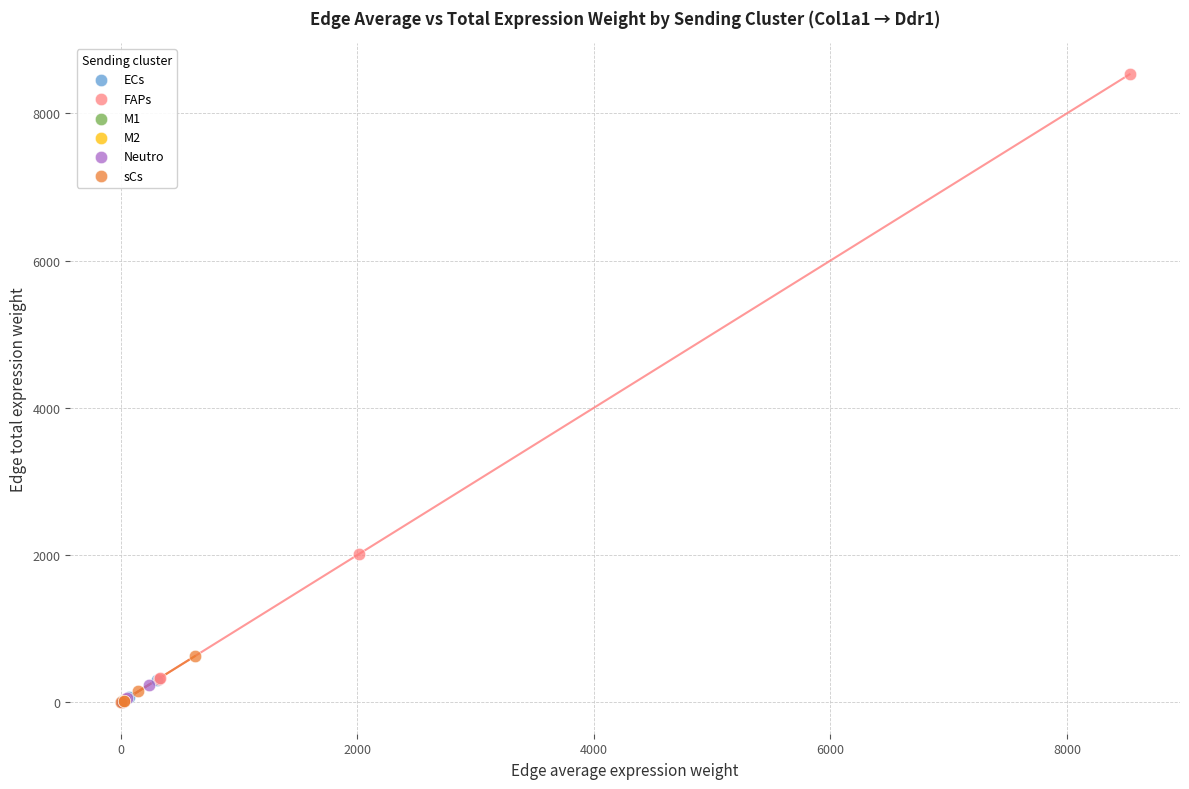

Which series contains the highest Y value?

FAPs